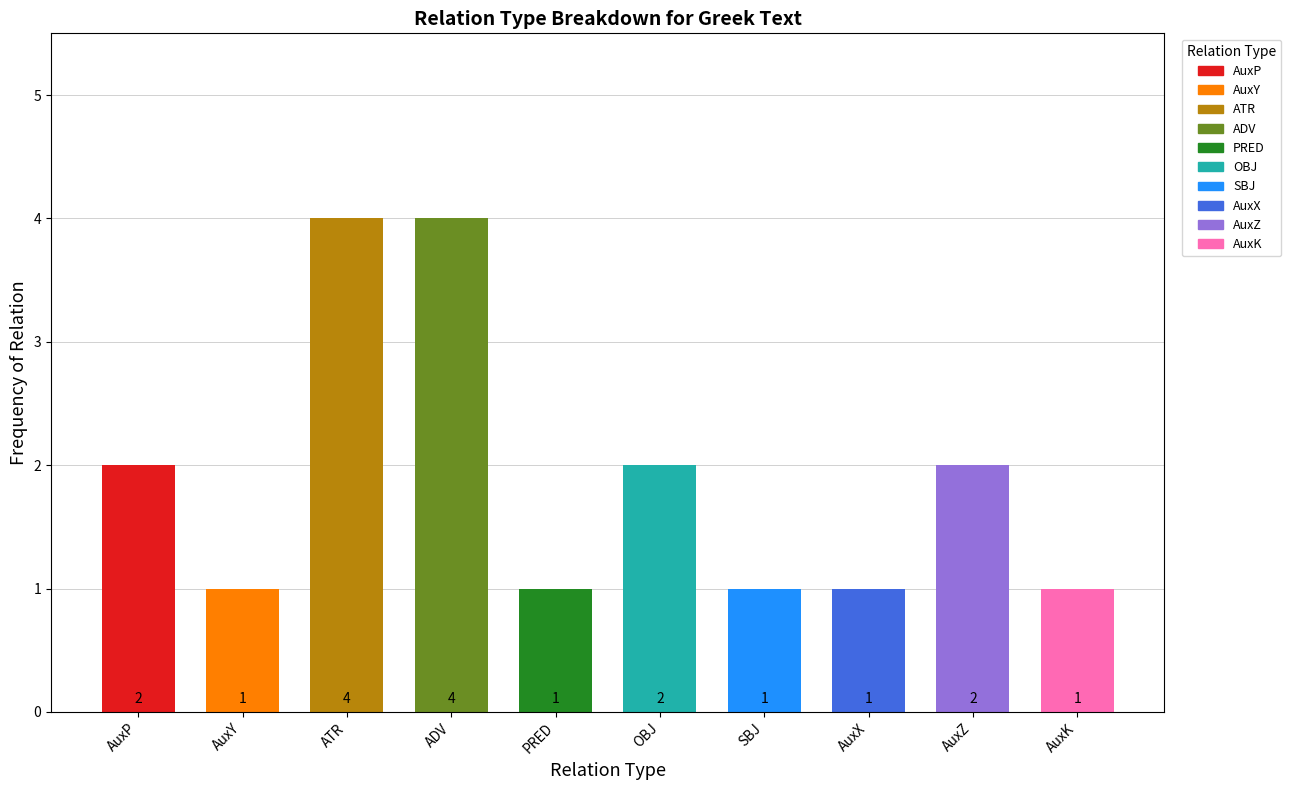

Rank the categories by value from highest to lowest.

ATR, ADV, AuxP, OBJ, AuxZ, AuxY, PRED, SBJ, AuxX, AuxK